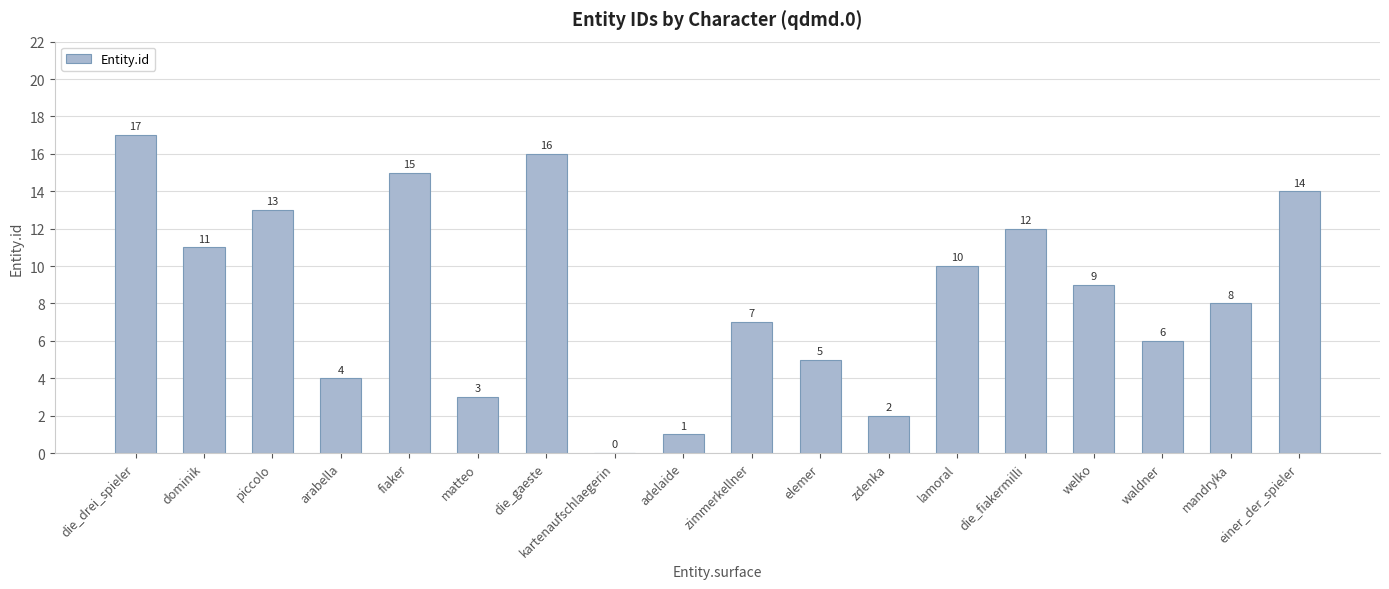

True or false: the data shows 4 at arabella.

True